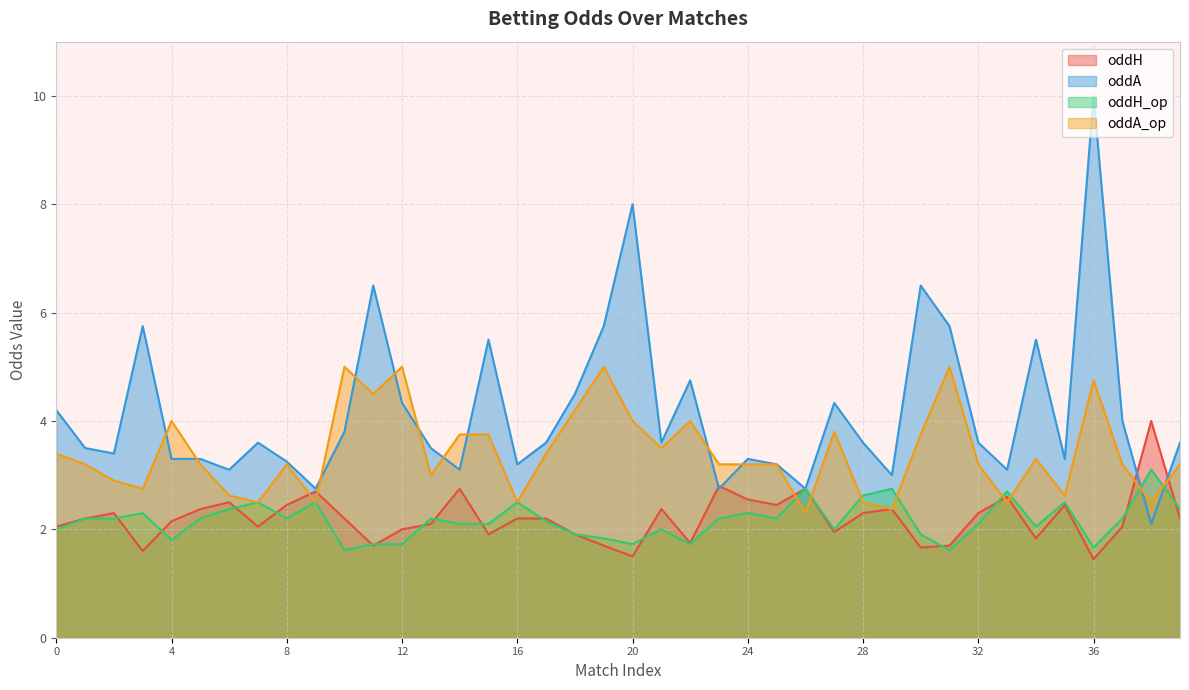

Between 31 and 17, which is larger?

17